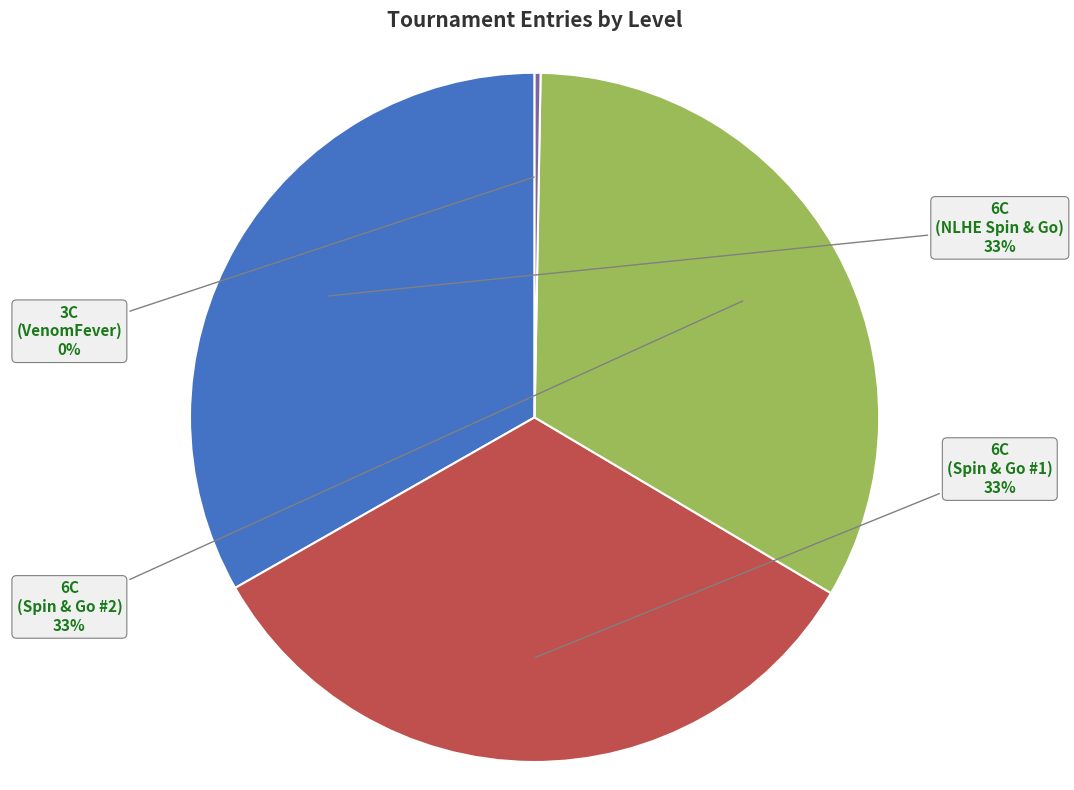

What percentage is the 6C (Spin & Go #2) slice, to the nearest percent?

33%